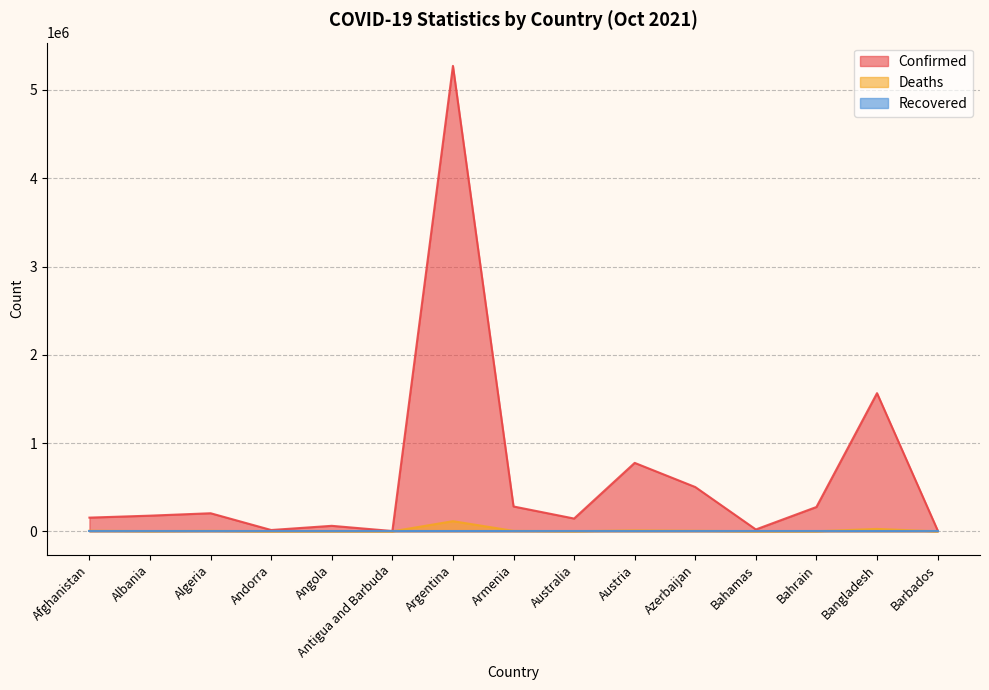

True or false: Confirmed and Deaths cross at least once.

False